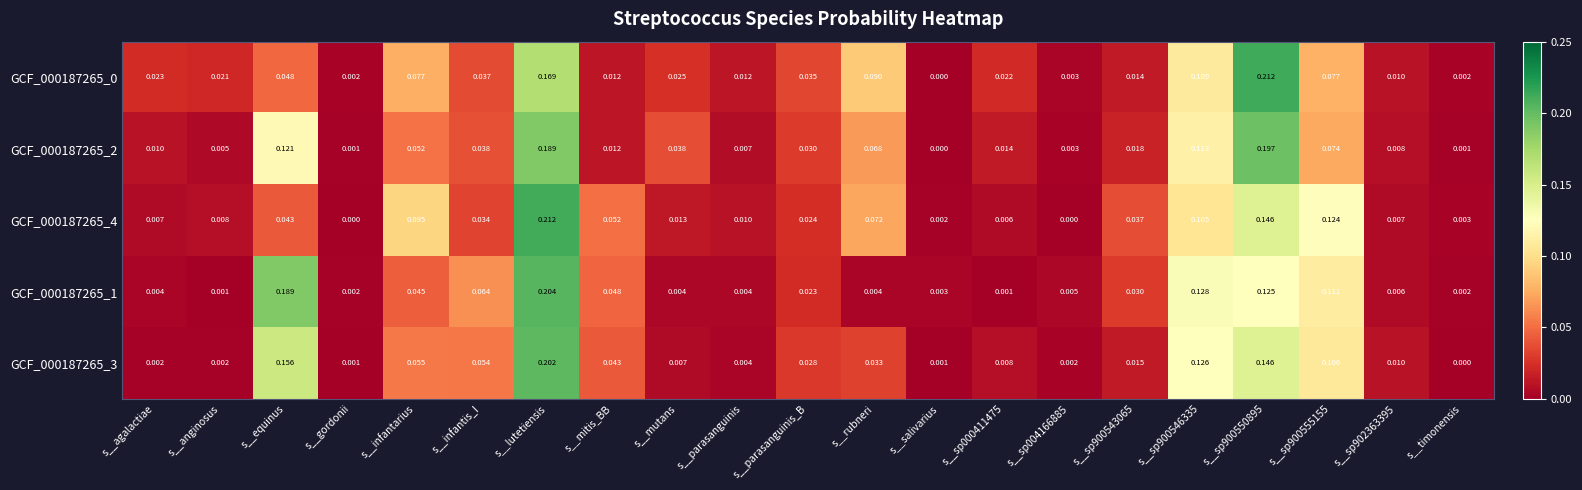

At which category is the sum across all series the highest?

s__lutetiensis